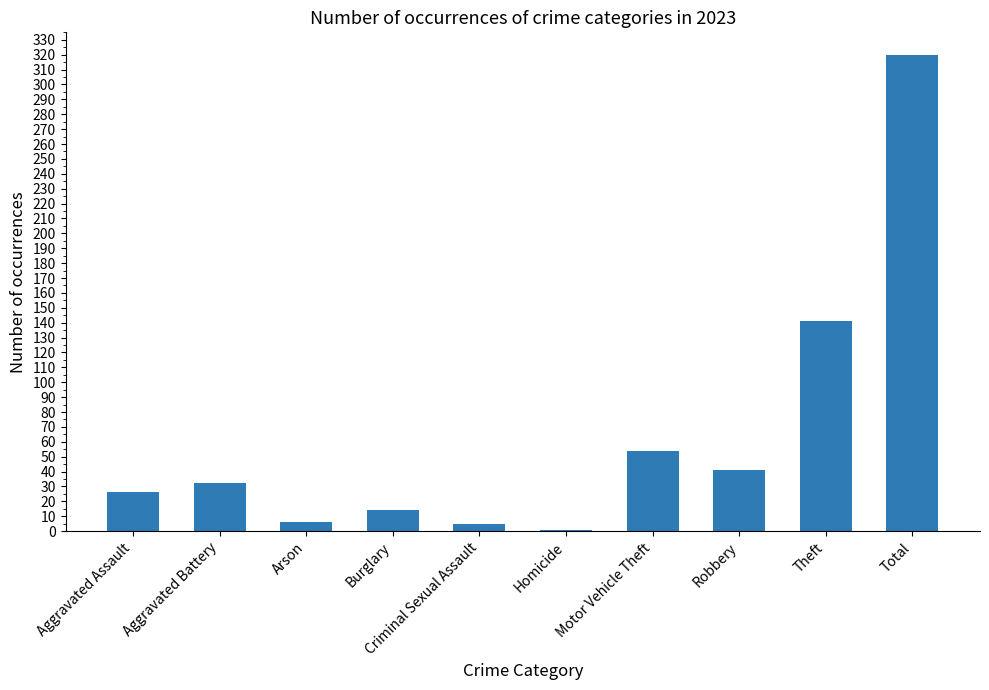

Where is the data nearest to the value 160?

Theft